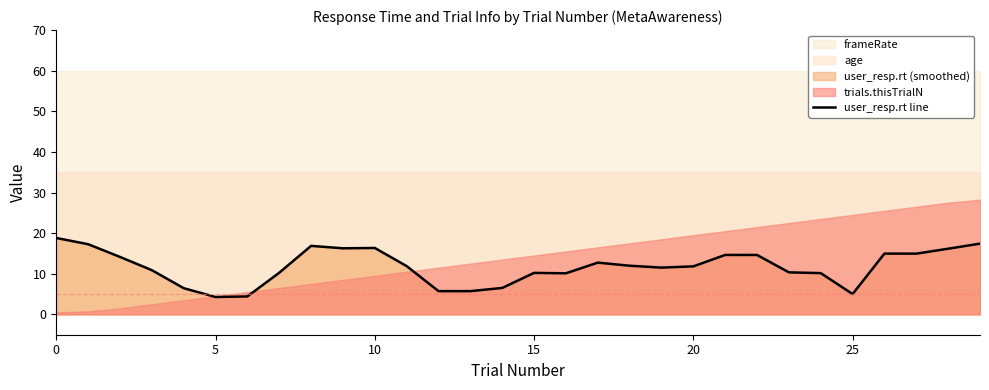

The value at 7 is 16.1. True or false?

False